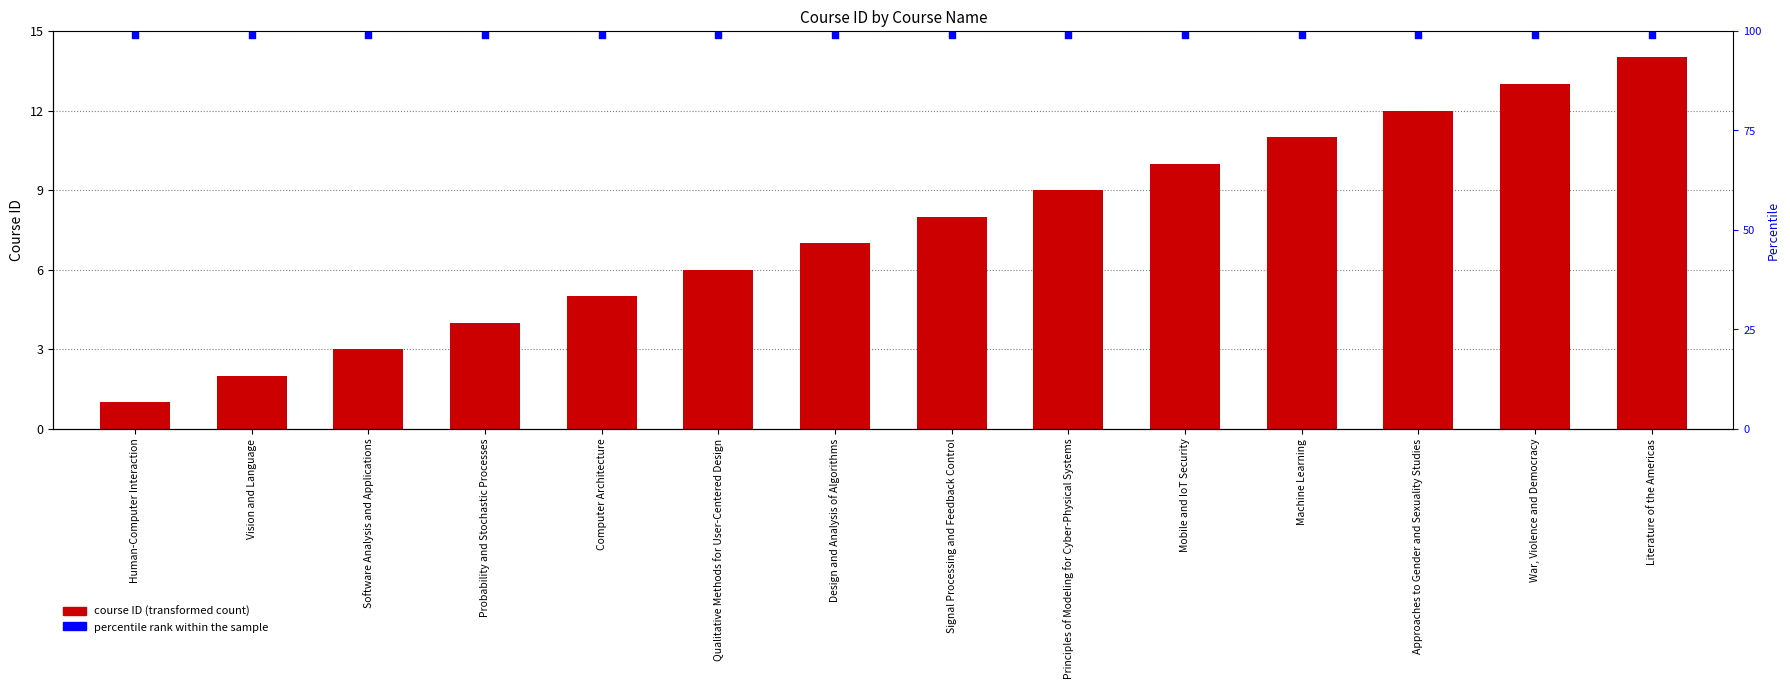

Which series reaches the minimum Y coordinate?

course ID